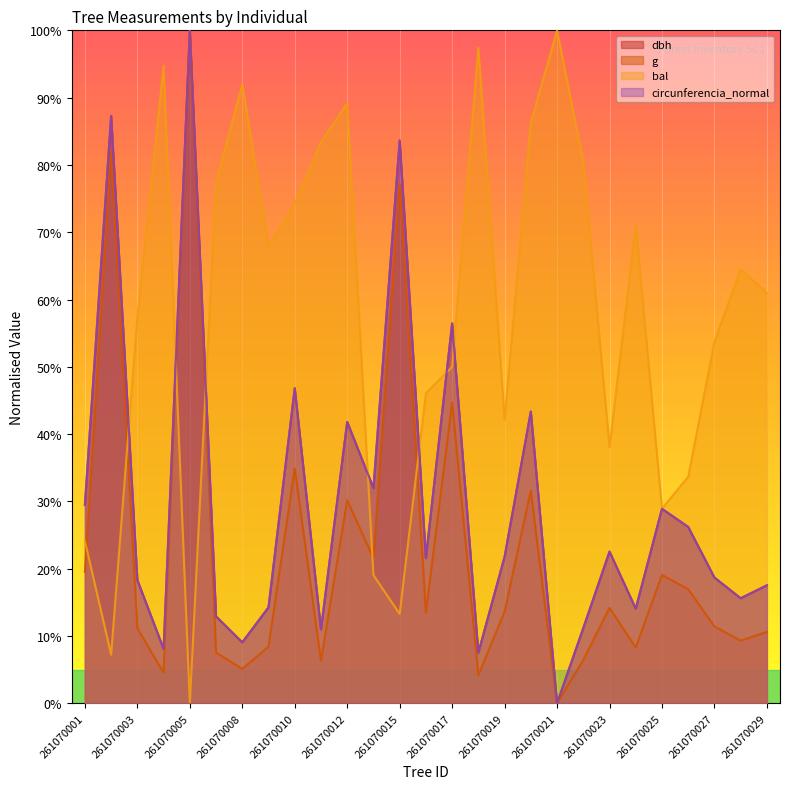

Reading right to left, transcribe all the data shown in this chart.

dbh: 17.5	15.6	18.7	26.2	28.9	14.1	22.5	11.2	0.0	43.4	21.8	7.5	56.5	21.6	83.6	32.0	41.8	11.0	46.8	14.3	9.1	12.9	100.0	8.1	18.3	87.3	29.5
g: 10.6	9.3	11.4	17.0	19.1	8.3	14.2	6.4	0.0	31.6	13.6	4.2	44.7	13.5	77.1	21.6	30.2	6.3	34.9	8.4	5.1	7.5	100.0	4.5	11.2	82.0	19.5
bal: 61.0	64.5	53.7	33.7	28.9	71.1	38.1	80.4	100.0	86.3	42.1	97.4	50.0	46.1	13.3	19.0	89.2	83.4	74.3	67.8	92.0	77.4	0.0	94.8	57.4	7.2	24.1
circunferencia_normal: 17.5	15.6	18.7	26.2	28.9	14.1	22.5	11.2	0.0	43.4	21.8	7.5	56.5	21.6	83.6	32.0	41.8	11.0	46.8	14.3	9.1	12.9	100.0	8.1	18.3	87.3	29.5